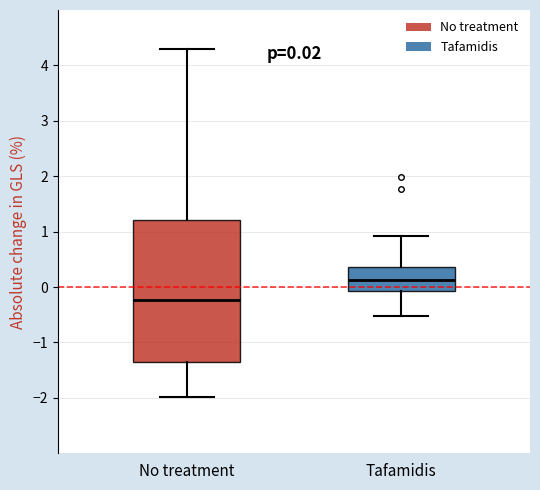

Which box's median line is the lowest?

No treatment